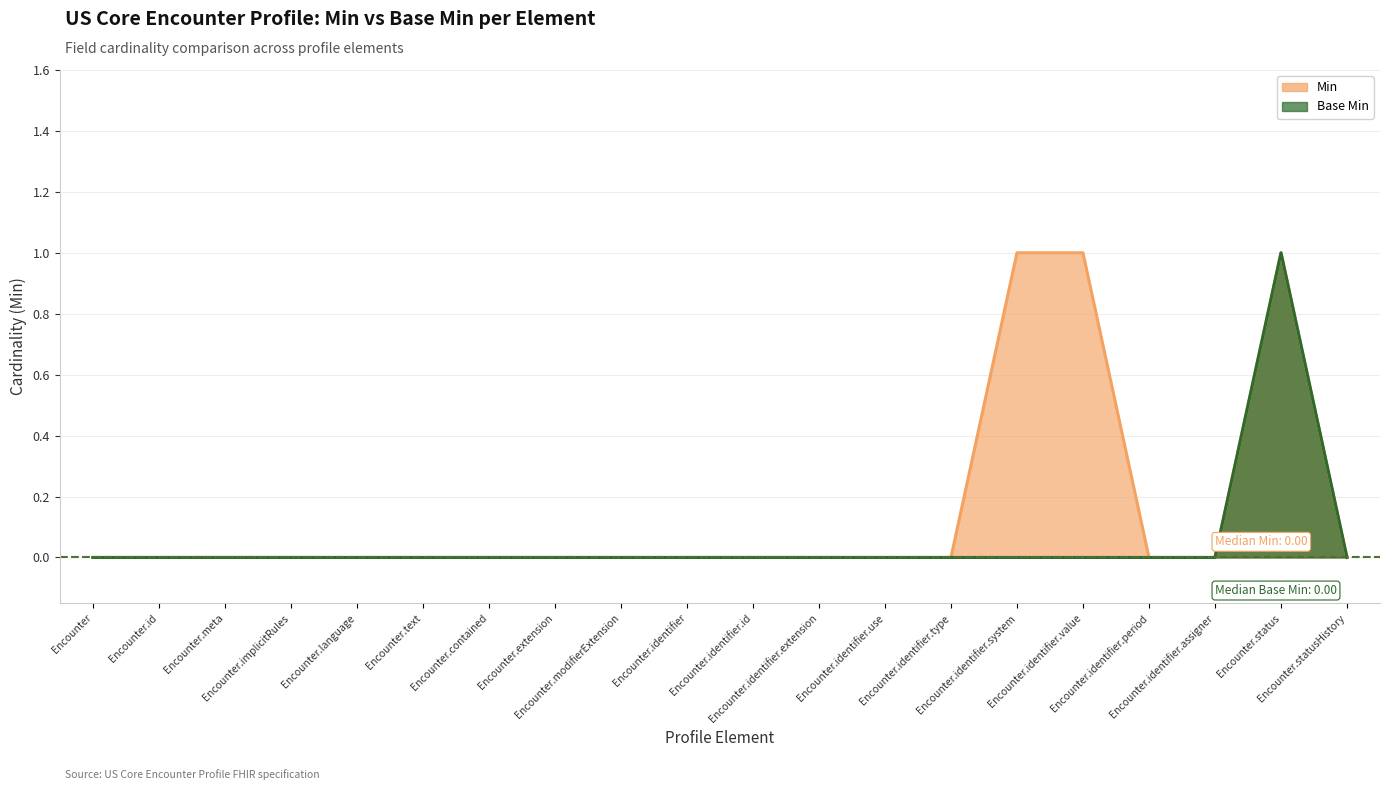

What is the label of the 11th point from the left?

Encounter.identifier.id